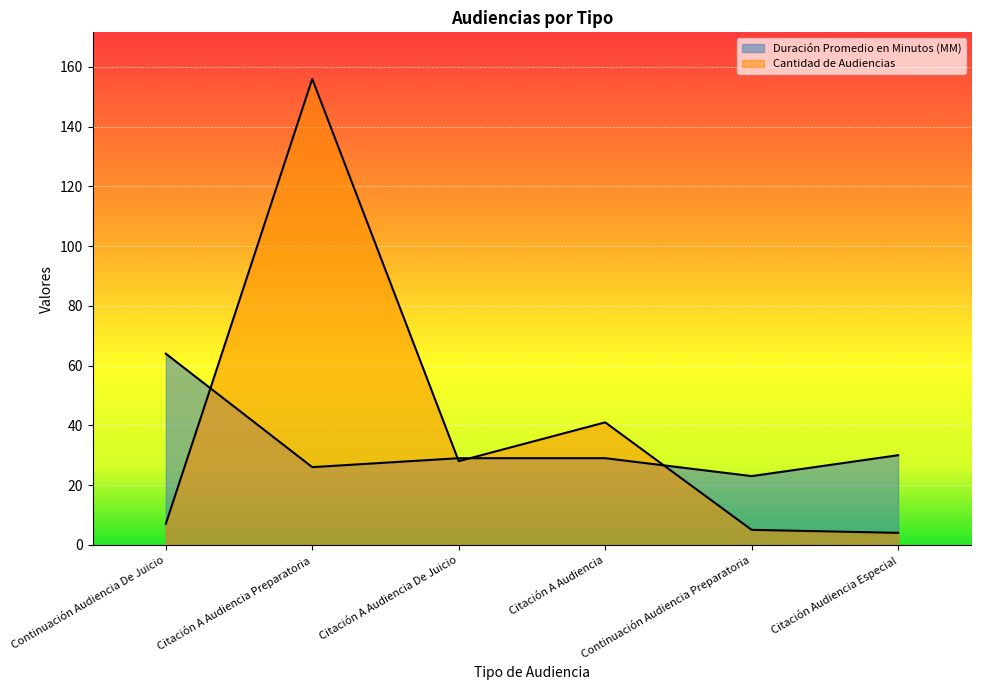

Which series changed the most between Citación A Audiencia and Citación Audiencia Especial?

Cantidad de Audiencias